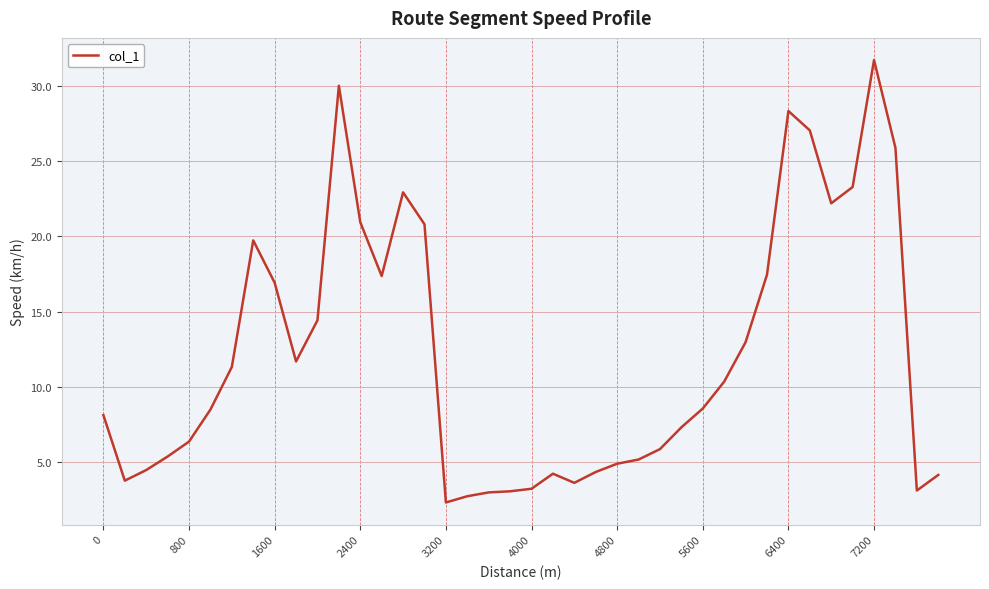

What is the greatest value displayed?

31.7